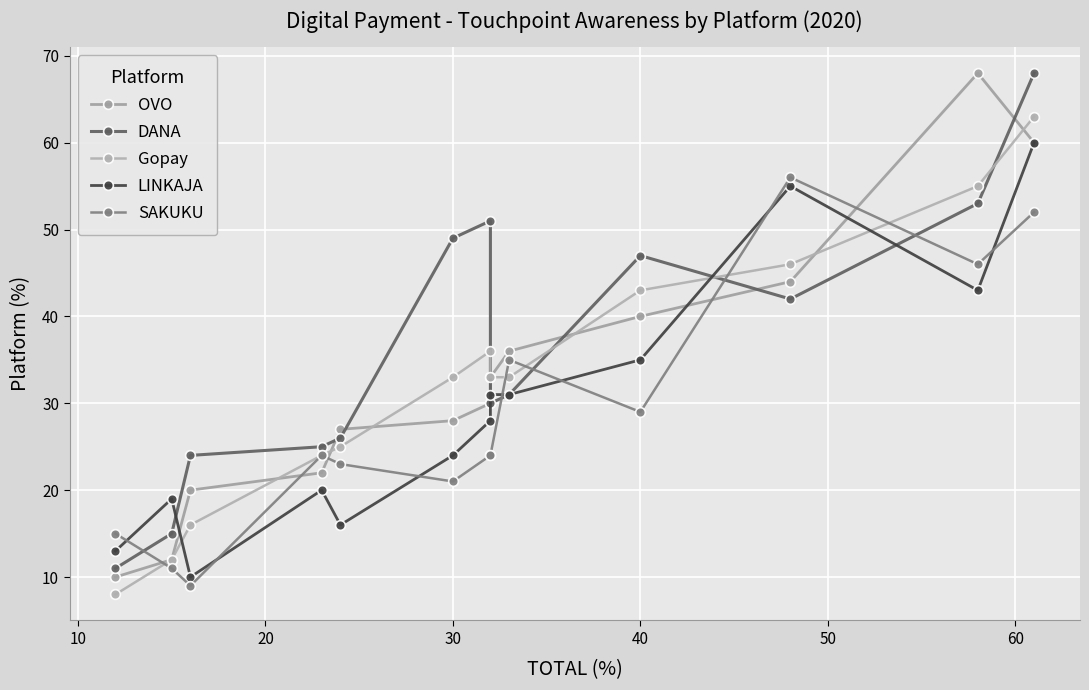

What is the difference between the maximum and minimum values in the OVO series?

58